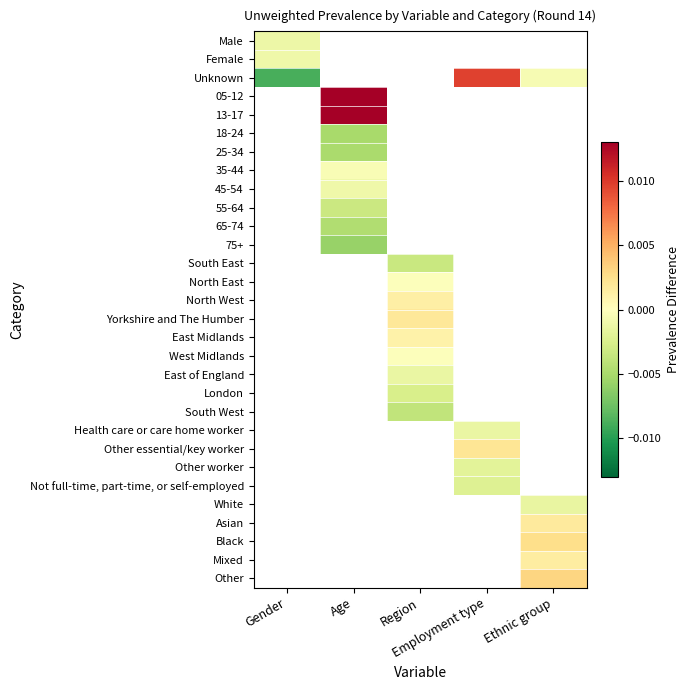

List the series in order of their peak value, highest first.

Unknown, 05-12, 13-17, 18-24, 25-34, 35-44, 45-54, 55-64, 65-74, 75+, South East, North East, North West, Yorkshire and The Humber, East Midlands, West Midlands, East of England, London, South West, Health care or care home worker, Other essential/key worker, Other worker, Not full-time, part-time, or self-employed, White, Asian, Black, Mixed, Other, Female, Male